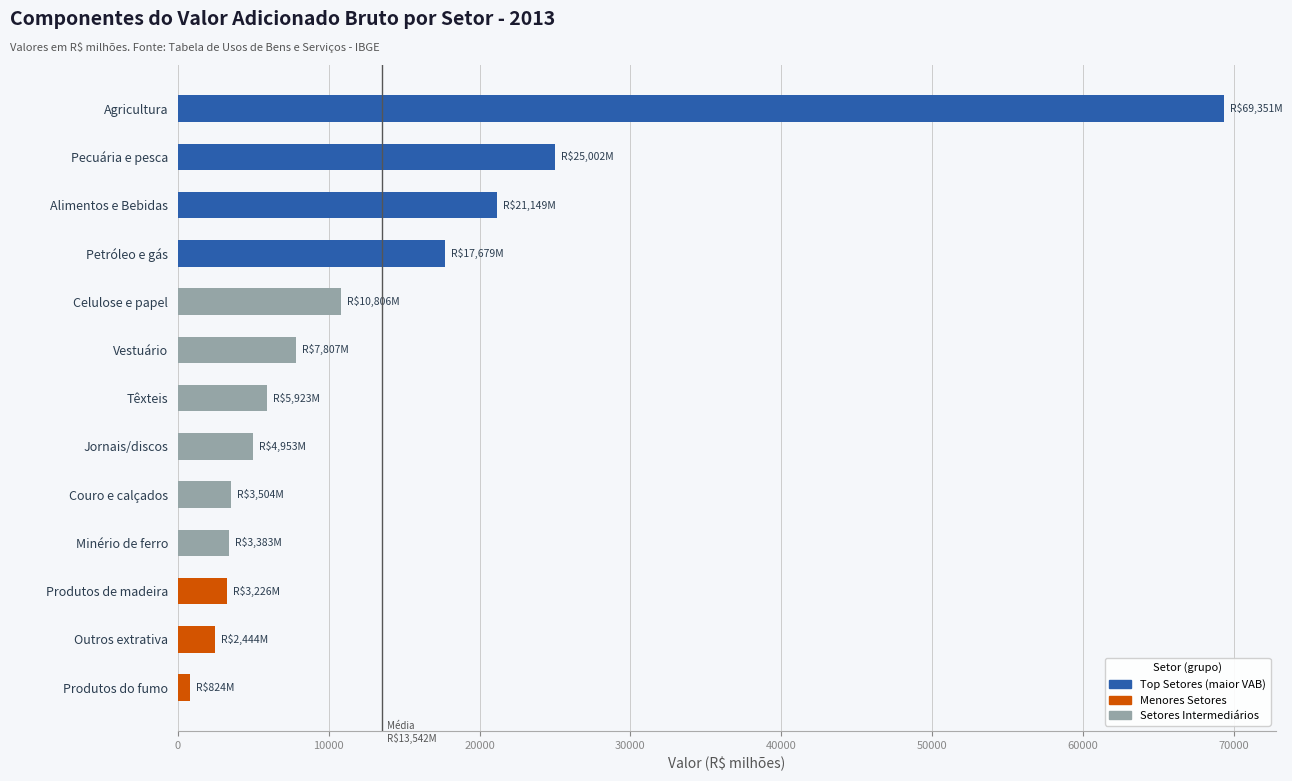

Which has a higher value, Têxteis or Outros extrativa?

Têxteis